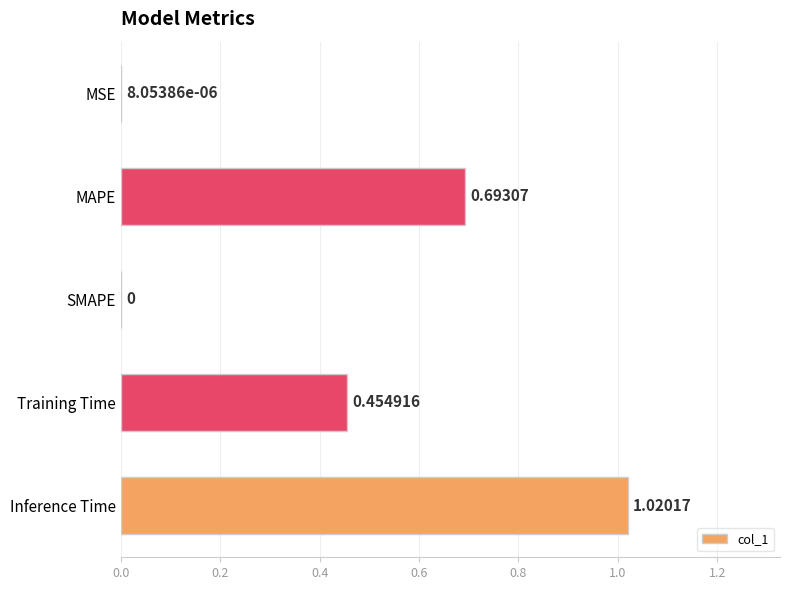

Which category has the highest value across all series?

Inference Time